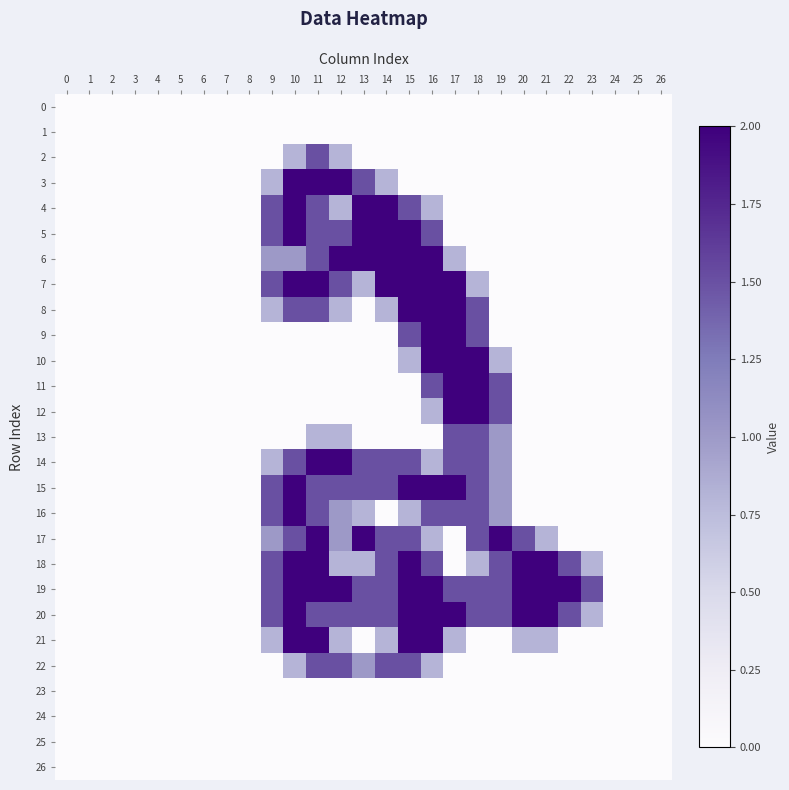

Reading right to left, what are all the values shown in this chart?

0: 26=0.0	25=0.0	24=0.0	23=0.0	22=0.0	21=0.0	20=0.0	19=0.0	18=0.0	17=0.0	16=0.0	15=0.0	14=0.0	13=0.0	12=0.0	11=0.0	10=0.0	9=0.0	8=0.0	7=0.0	6=0.0	5=0.0	4=0.0	3=0.0	2=0.0	1=0.0	0=0.0
1: 26=0.0	25=0.0	24=0.0	23=0.0	22=0.0	21=0.0	20=0.0	19=0.0	18=0.0	17=0.0	16=0.0	15=0.0	14=0.0	13=0.0	12=0.0	11=0.0	10=0.0	9=0.0	8=0.0	7=0.0	6=0.0	5=0.0	4=0.0	3=0.0	2=0.0	1=0.0	0=0.0
2: 26=0.0	25=0.0	24=0.0	23=0.0	22=0.0	21=0.0	20=0.0	19=0.0	18=0.0	17=0.0	16=0.0	15=0.0	14=0.0	13=0.0	12=0.8	11=1.5	10=0.8	9=0.0	8=0.0	7=0.0	6=0.0	5=0.0	4=0.0	3=0.0	2=0.0	1=0.0	0=0.0
3: 26=0.0	25=0.0	24=0.0	23=0.0	22=0.0	21=0.0	20=0.0	19=0.0	18=0.0	17=0.0	16=0.0	15=0.0	14=0.8	13=1.5	12=2.0	11=2.0	10=2.0	9=0.8	8=0.0	7=0.0	6=0.0	5=0.0	4=0.0	3=0.0	2=0.0	1=0.0	0=0.0
4: 26=0.0	25=0.0	24=0.0	23=0.0	22=0.0	21=0.0	20=0.0	19=0.0	18=0.0	17=0.0	16=0.8	15=1.5	14=2.0	13=2.0	12=0.8	11=1.5	10=2.0	9=1.5	8=0.0	7=0.0	6=0.0	5=0.0	4=0.0	3=0.0	2=0.0	1=0.0	0=0.0
5: 26=0.0	25=0.0	24=0.0	23=0.0	22=0.0	21=0.0	20=0.0	19=0.0	18=0.0	17=0.0	16=1.5	15=2.0	14=2.0	13=2.0	12=1.5	11=1.5	10=2.0	9=1.5	8=0.0	7=0.0	6=0.0	5=0.0	4=0.0	3=0.0	2=0.0	1=0.0	0=0.0
6: 26=0.0	25=0.0	24=0.0	23=0.0	22=0.0	21=0.0	20=0.0	19=0.0	18=0.0	17=0.8	16=2.0	15=2.0	14=2.0	13=2.0	12=2.0	11=1.5	10=1.0	9=1.0	8=0.0	7=0.0	6=0.0	5=0.0	4=0.0	3=0.0	2=0.0	1=0.0	0=0.0
7: 26=0.0	25=0.0	24=0.0	23=0.0	22=0.0	21=0.0	20=0.0	19=0.0	18=0.8	17=2.0	16=2.0	15=2.0	14=2.0	13=0.8	12=1.5	11=2.0	10=2.0	9=1.5	8=0.0	7=0.0	6=0.0	5=0.0	4=0.0	3=0.0	2=0.0	1=0.0	0=0.0
8: 26=0.0	25=0.0	24=0.0	23=0.0	22=0.0	21=0.0	20=0.0	19=0.0	18=1.5	17=2.0	16=2.0	15=2.0	14=0.8	13=0.0	12=0.8	11=1.5	10=1.5	9=0.8	8=0.0	7=0.0	6=0.0	5=0.0	4=0.0	3=0.0	2=0.0	1=0.0	0=0.0
9: 26=0.0	25=0.0	24=0.0	23=0.0	22=0.0	21=0.0	20=0.0	19=0.0	18=1.5	17=2.0	16=2.0	15=1.5	14=0.0	13=0.0	12=0.0	11=0.0	10=0.0	9=0.0	8=0.0	7=0.0	6=0.0	5=0.0	4=0.0	3=0.0	2=0.0	1=0.0	0=0.0
10: 26=0.0	25=0.0	24=0.0	23=0.0	22=0.0	21=0.0	20=0.0	19=0.8	18=2.0	17=2.0	16=2.0	15=0.8	14=0.0	13=0.0	12=0.0	11=0.0	10=0.0	9=0.0	8=0.0	7=0.0	6=0.0	5=0.0	4=0.0	3=0.0	2=0.0	1=0.0	0=0.0
11: 26=0.0	25=0.0	24=0.0	23=0.0	22=0.0	21=0.0	20=0.0	19=1.5	18=2.0	17=2.0	16=1.5	15=0.0	14=0.0	13=0.0	12=0.0	11=0.0	10=0.0	9=0.0	8=0.0	7=0.0	6=0.0	5=0.0	4=0.0	3=0.0	2=0.0	1=0.0	0=0.0
12: 26=0.0	25=0.0	24=0.0	23=0.0	22=0.0	21=0.0	20=0.0	19=1.5	18=2.0	17=2.0	16=0.8	15=0.0	14=0.0	13=0.0	12=0.0	11=0.0	10=0.0	9=0.0	8=0.0	7=0.0	6=0.0	5=0.0	4=0.0	3=0.0	2=0.0	1=0.0	0=0.0
13: 26=0.0	25=0.0	24=0.0	23=0.0	22=0.0	21=0.0	20=0.0	19=1.0	18=1.5	17=1.5	16=0.0	15=0.0	14=0.0	13=0.0	12=0.8	11=0.8	10=0.0	9=0.0	8=0.0	7=0.0	6=0.0	5=0.0	4=0.0	3=0.0	2=0.0	1=0.0	0=0.0
14: 26=0.0	25=0.0	24=0.0	23=0.0	22=0.0	21=0.0	20=0.0	19=1.0	18=1.5	17=1.5	16=0.8	15=1.5	14=1.5	13=1.5	12=2.0	11=2.0	10=1.5	9=0.8	8=0.0	7=0.0	6=0.0	5=0.0	4=0.0	3=0.0	2=0.0	1=0.0	0=0.0
15: 26=0.0	25=0.0	24=0.0	23=0.0	22=0.0	21=0.0	20=0.0	19=1.0	18=1.5	17=2.0	16=2.0	15=2.0	14=1.5	13=1.5	12=1.5	11=1.5	10=2.0	9=1.5	8=0.0	7=0.0	6=0.0	5=0.0	4=0.0	3=0.0	2=0.0	1=0.0	0=0.0
16: 26=0.0	25=0.0	24=0.0	23=0.0	22=0.0	21=0.0	20=0.0	19=1.0	18=1.5	17=1.5	16=1.5	15=0.8	14=0.0	13=0.8	12=1.0	11=1.5	10=2.0	9=1.5	8=0.0	7=0.0	6=0.0	5=0.0	4=0.0	3=0.0	2=0.0	1=0.0	0=0.0
17: 26=0.0	25=0.0	24=0.0	23=0.0	22=0.0	21=0.8	20=1.5	19=2.0	18=1.5	17=0.0	16=0.8	15=1.5	14=1.5	13=2.0	12=1.0	11=2.0	10=1.5	9=1.0	8=0.0	7=0.0	6=0.0	5=0.0	4=0.0	3=0.0	2=0.0	1=0.0	0=0.0
18: 26=0.0	25=0.0	24=0.0	23=0.8	22=1.5	21=2.0	20=2.0	19=1.5	18=0.8	17=0.0	16=1.5	15=2.0	14=1.5	13=0.8	12=0.8	11=2.0	10=2.0	9=1.5	8=0.0	7=0.0	6=0.0	5=0.0	4=0.0	3=0.0	2=0.0	1=0.0	0=0.0
19: 26=0.0	25=0.0	24=0.0	23=1.5	22=2.0	21=2.0	20=2.0	19=1.5	18=1.5	17=1.5	16=2.0	15=2.0	14=1.5	13=1.5	12=2.0	11=2.0	10=2.0	9=1.5	8=0.0	7=0.0	6=0.0	5=0.0	4=0.0	3=0.0	2=0.0	1=0.0	0=0.0
20: 26=0.0	25=0.0	24=0.0	23=0.8	22=1.5	21=2.0	20=2.0	19=1.5	18=1.5	17=2.0	16=2.0	15=2.0	14=1.5	13=1.5	12=1.5	11=1.5	10=2.0	9=1.5	8=0.0	7=0.0	6=0.0	5=0.0	4=0.0	3=0.0	2=0.0	1=0.0	0=0.0
21: 26=0.0	25=0.0	24=0.0	23=0.0	22=0.0	21=0.8	20=0.8	19=0.0	18=0.0	17=0.8	16=2.0	15=2.0	14=0.8	13=0.0	12=0.8	11=2.0	10=2.0	9=0.8	8=0.0	7=0.0	6=0.0	5=0.0	4=0.0	3=0.0	2=0.0	1=0.0	0=0.0
22: 26=0.0	25=0.0	24=0.0	23=0.0	22=0.0	21=0.0	20=0.0	19=0.0	18=0.0	17=0.0	16=0.8	15=1.5	14=1.5	13=1.0	12=1.5	11=1.5	10=0.8	9=0.0	8=0.0	7=0.0	6=0.0	5=0.0	4=0.0	3=0.0	2=0.0	1=0.0	0=0.0
23: 26=0.0	25=0.0	24=0.0	23=0.0	22=0.0	21=0.0	20=0.0	19=0.0	18=0.0	17=0.0	16=0.0	15=0.0	14=0.0	13=0.0	12=0.0	11=0.0	10=0.0	9=0.0	8=0.0	7=0.0	6=0.0	5=0.0	4=0.0	3=0.0	2=0.0	1=0.0	0=0.0
24: 26=0.0	25=0.0	24=0.0	23=0.0	22=0.0	21=0.0	20=0.0	19=0.0	18=0.0	17=0.0	16=0.0	15=0.0	14=0.0	13=0.0	12=0.0	11=0.0	10=0.0	9=0.0	8=0.0	7=0.0	6=0.0	5=0.0	4=0.0	3=0.0	2=0.0	1=0.0	0=0.0
25: 26=0.0	25=0.0	24=0.0	23=0.0	22=0.0	21=0.0	20=0.0	19=0.0	18=0.0	17=0.0	16=0.0	15=0.0	14=0.0	13=0.0	12=0.0	11=0.0	10=0.0	9=0.0	8=0.0	7=0.0	6=0.0	5=0.0	4=0.0	3=0.0	2=0.0	1=0.0	0=0.0
26: 26=0.0	25=0.0	24=0.0	23=0.0	22=0.0	21=0.0	20=0.0	19=0.0	18=0.0	17=0.0	16=0.0	15=0.0	14=0.0	13=0.0	12=0.0	11=0.0	10=0.0	9=0.0	8=0.0	7=0.0	6=0.0	5=0.0	4=0.0	3=0.0	2=0.0	1=0.0	0=0.0